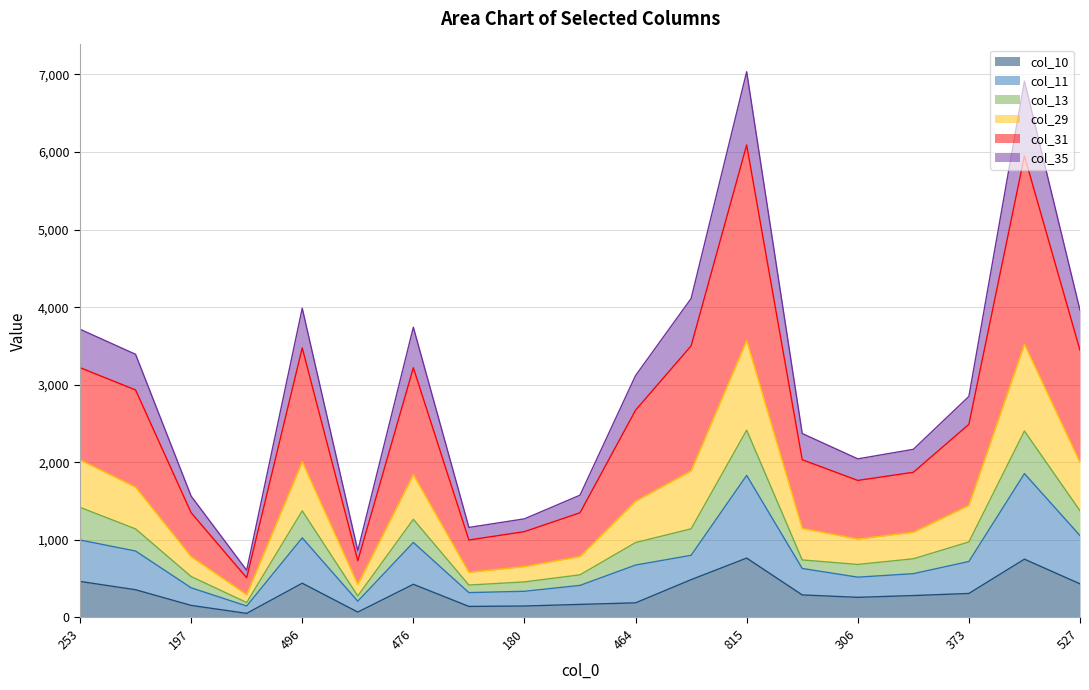

What is the average value of the col_10 series?

326